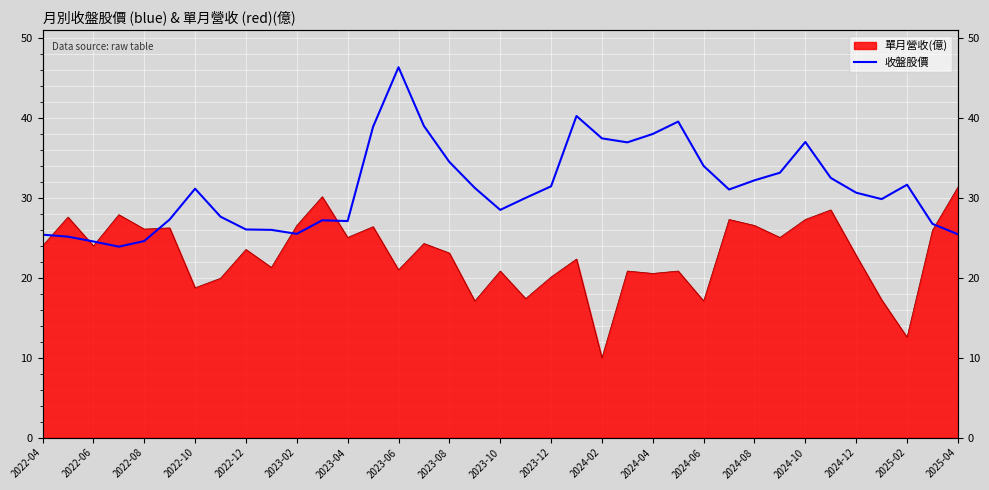

True or false: the data shows 55.3 at 27.

False